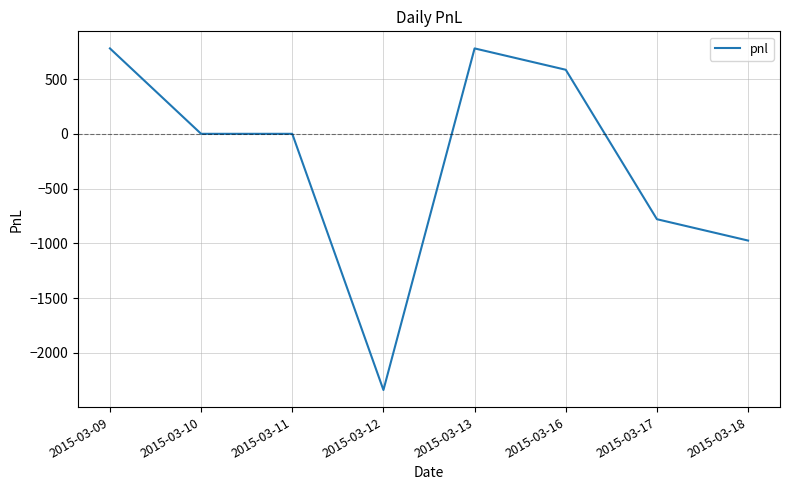

What is the sum of all values?

-1950